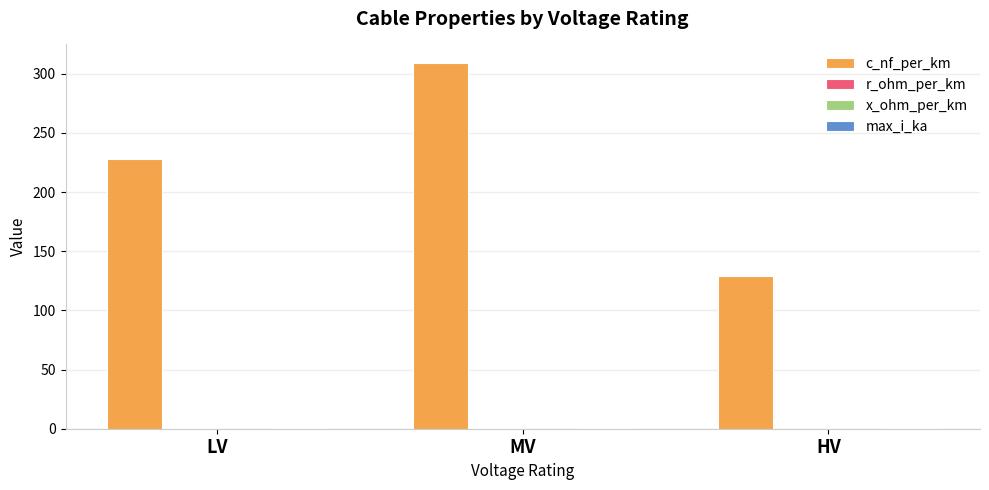

Which category has the highest value across all series?

MV